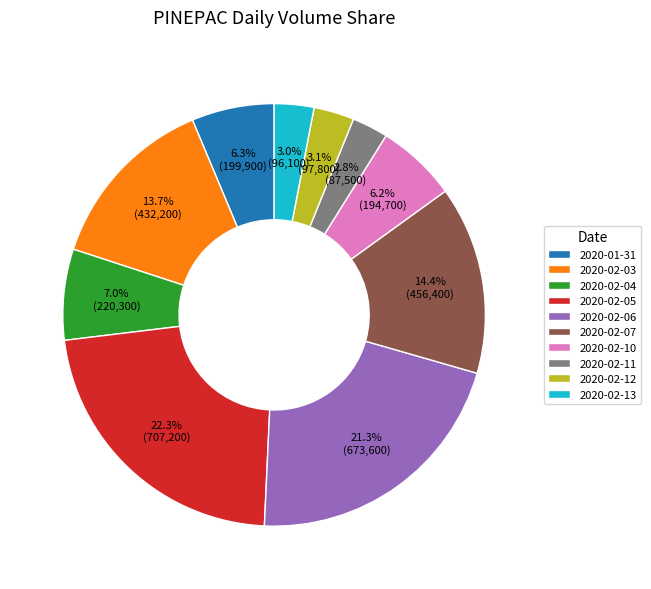

Is the sum of 2020-02-12 and 2020-02-03 greater than half?

No